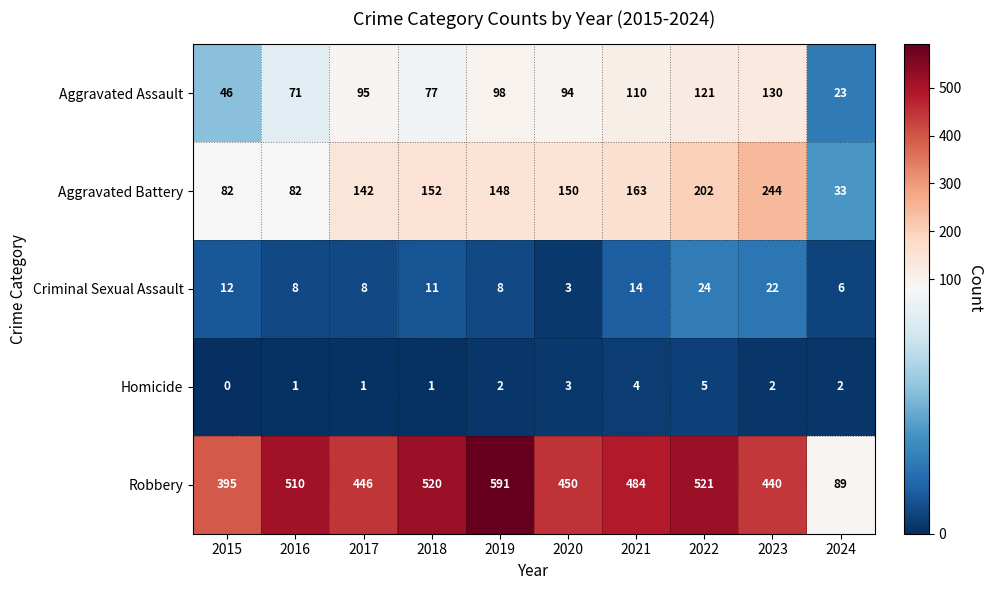

Rank the series by their maximum value, from highest to lowest.

Robbery, Aggravated Battery, Aggravated Assault, Criminal Sexual Assault, Homicide